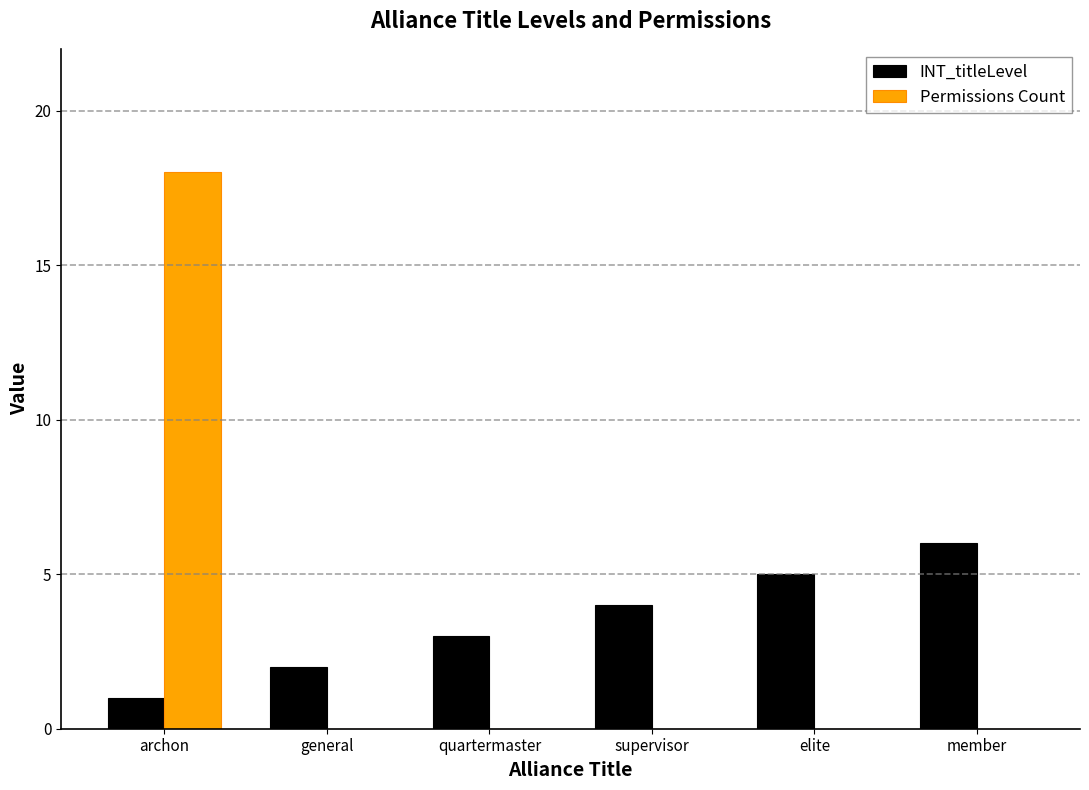

At which category is the sum across all series the highest?

archon